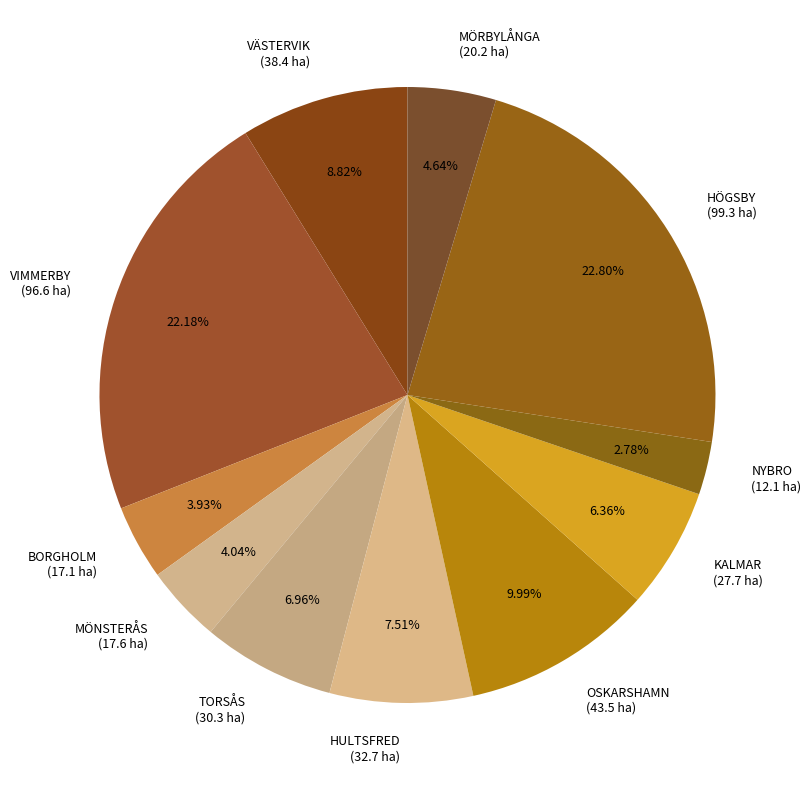

To the nearest percent, what is the average slice percentage?

9%